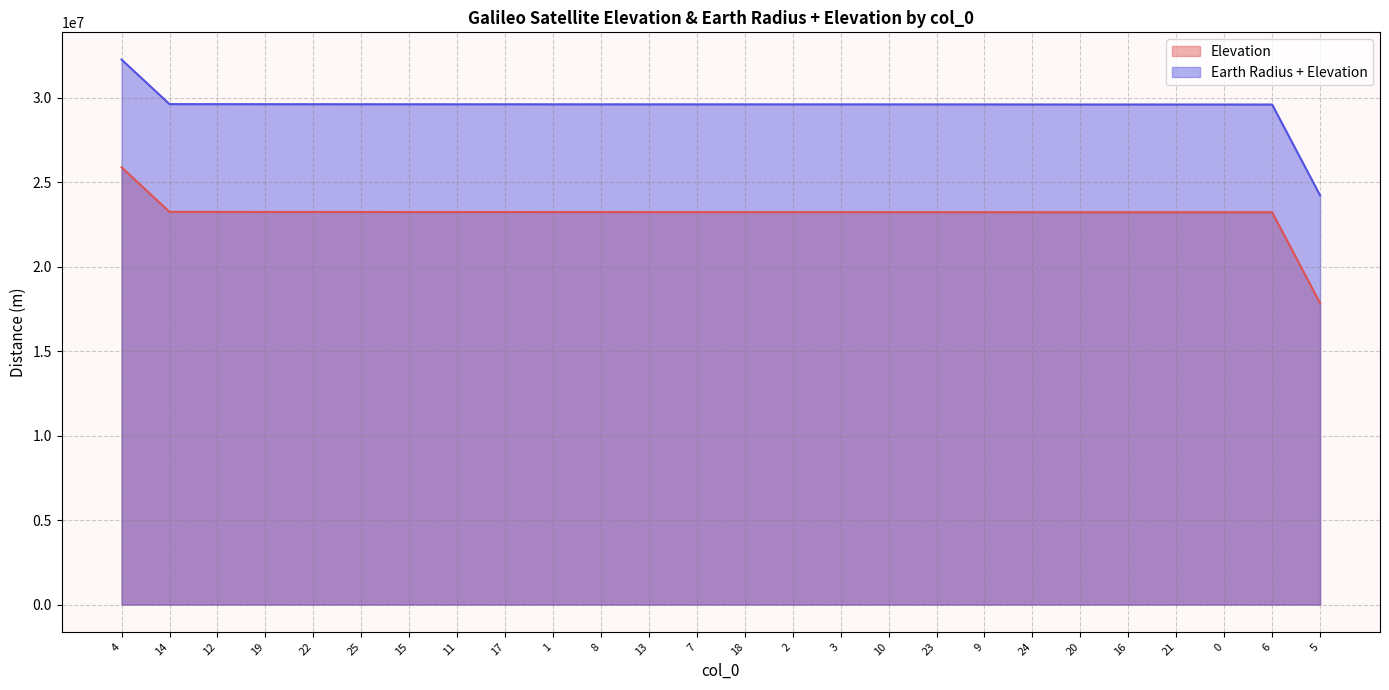

Which series has the largest total across all categories?

Earth Radius + Elevation